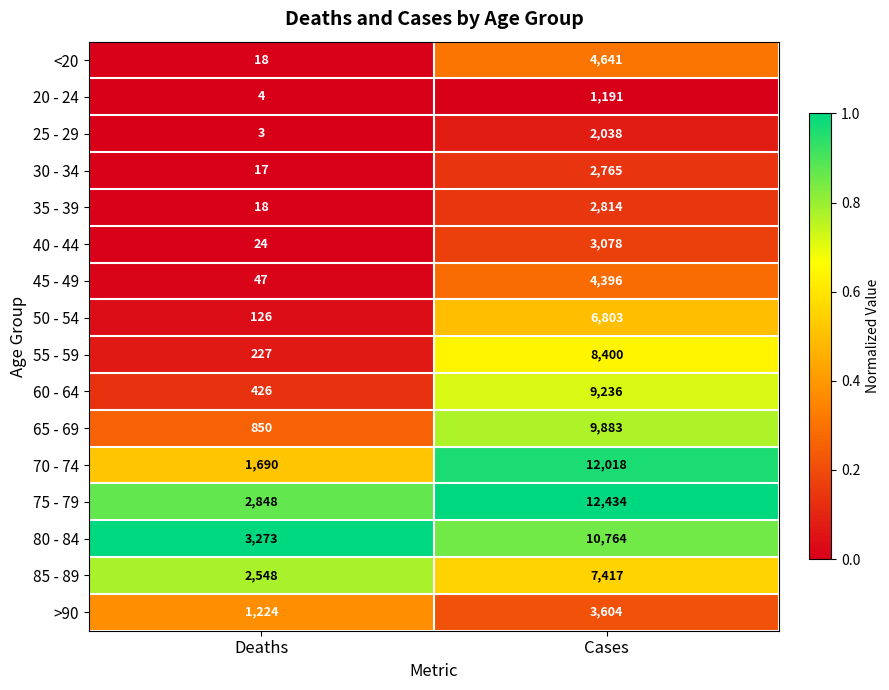

Between Deaths and Cases, which series saw the biggest shift?

70 - 74